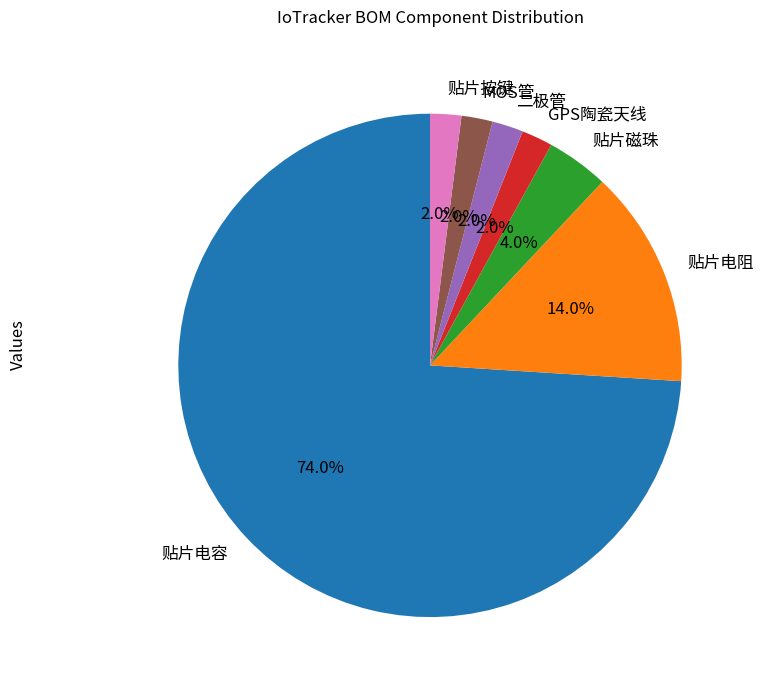

To the nearest percent, what is the average slice percentage?

14%